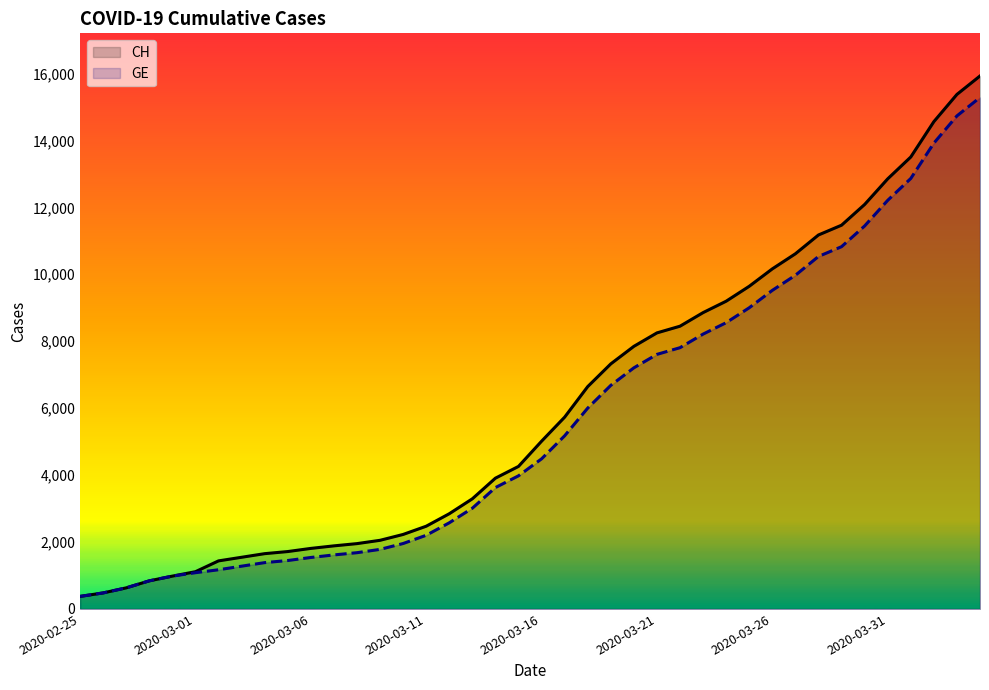

Rank the series at 2020-03-21 from highest to lowest value.

CH, GE